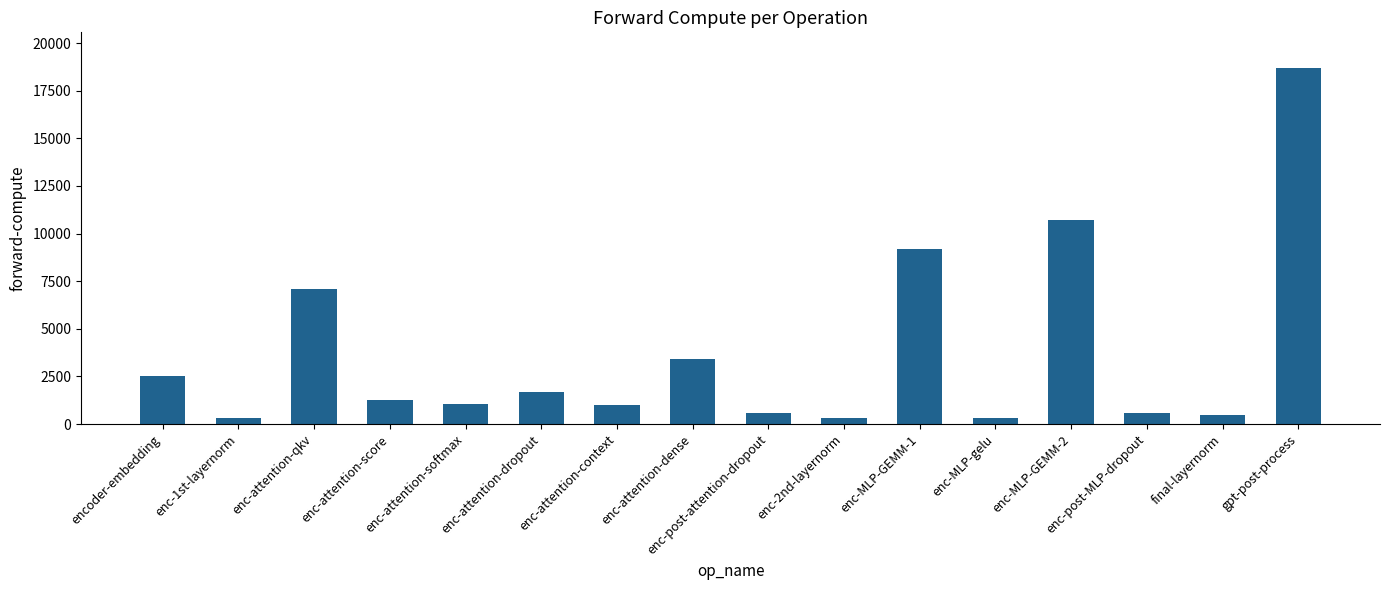

What is the sum of the values at enc-attention-dense and final-layernorm?

3917.5